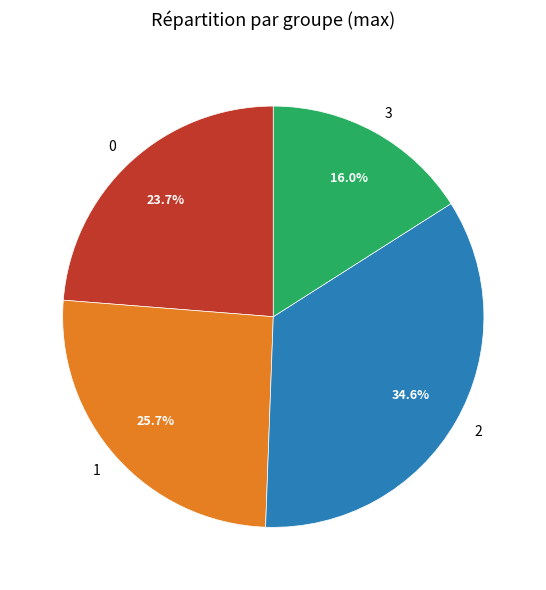

What is the total percentage of 2 and 3?

50.6%